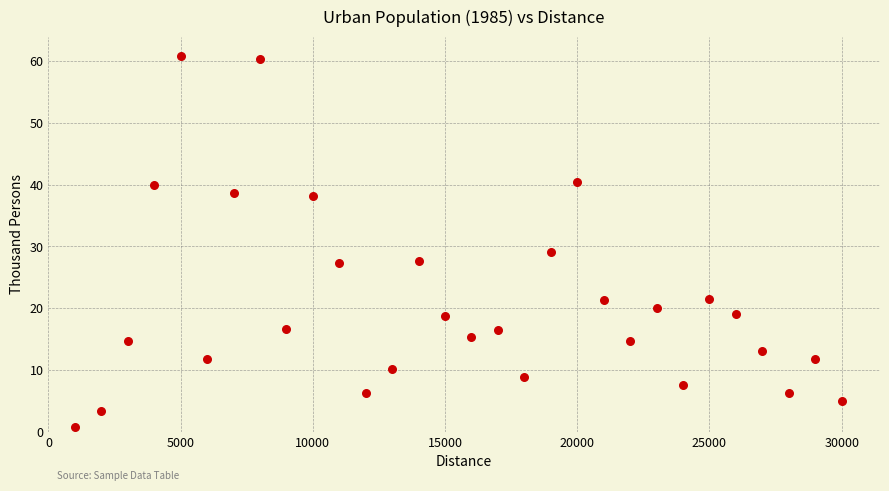

What is the range of Y values (max minus min)?

60.2